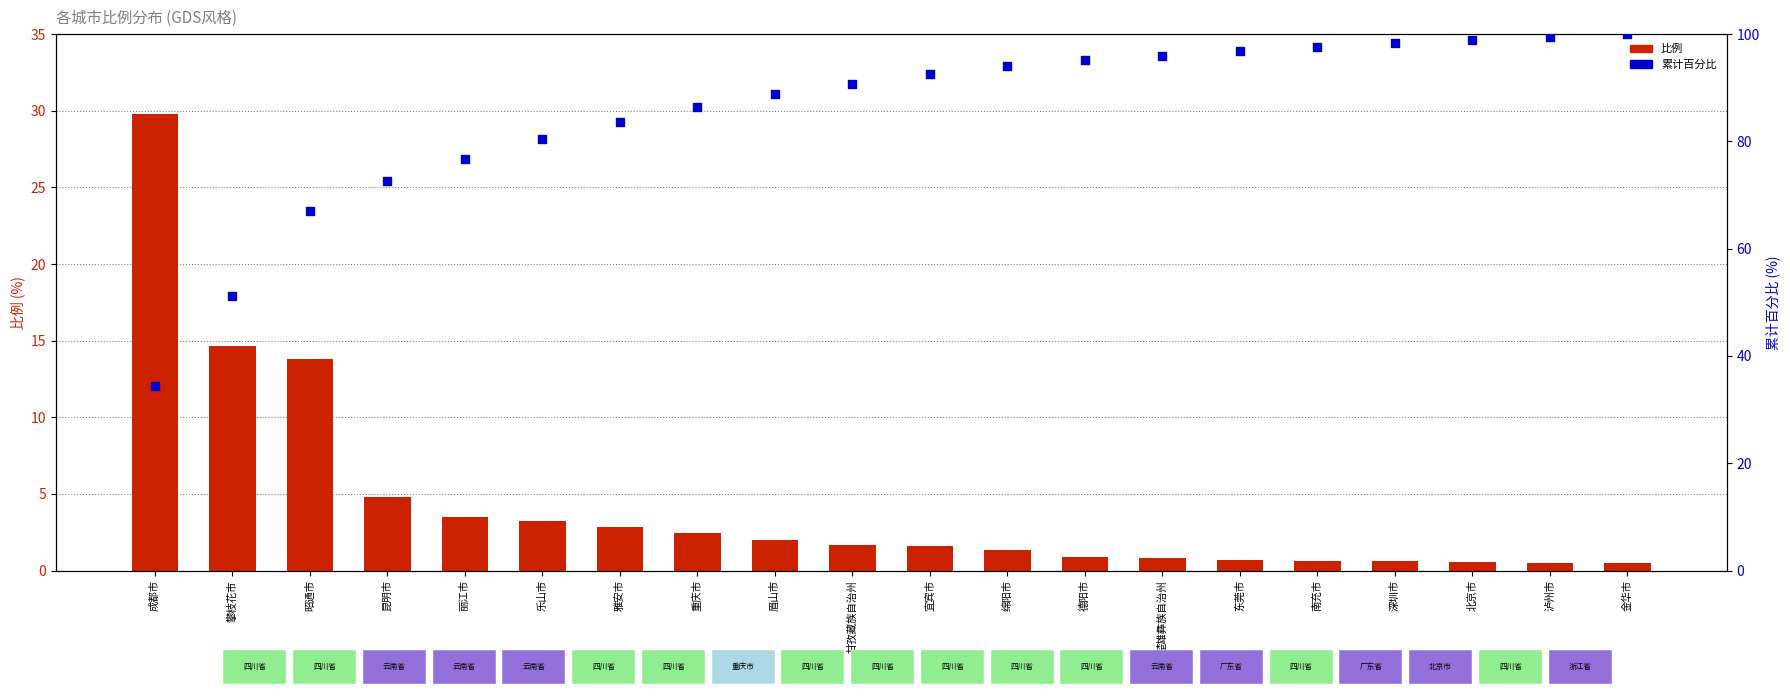

Which series has the largest Y range (max minus min)?

累计百分比